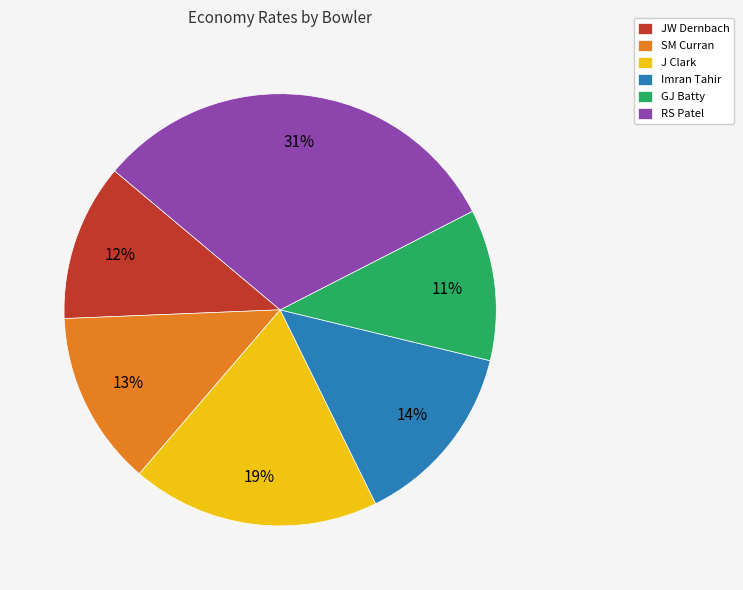

What percentage is the JW Dernbach slice, to the nearest percent?

12%